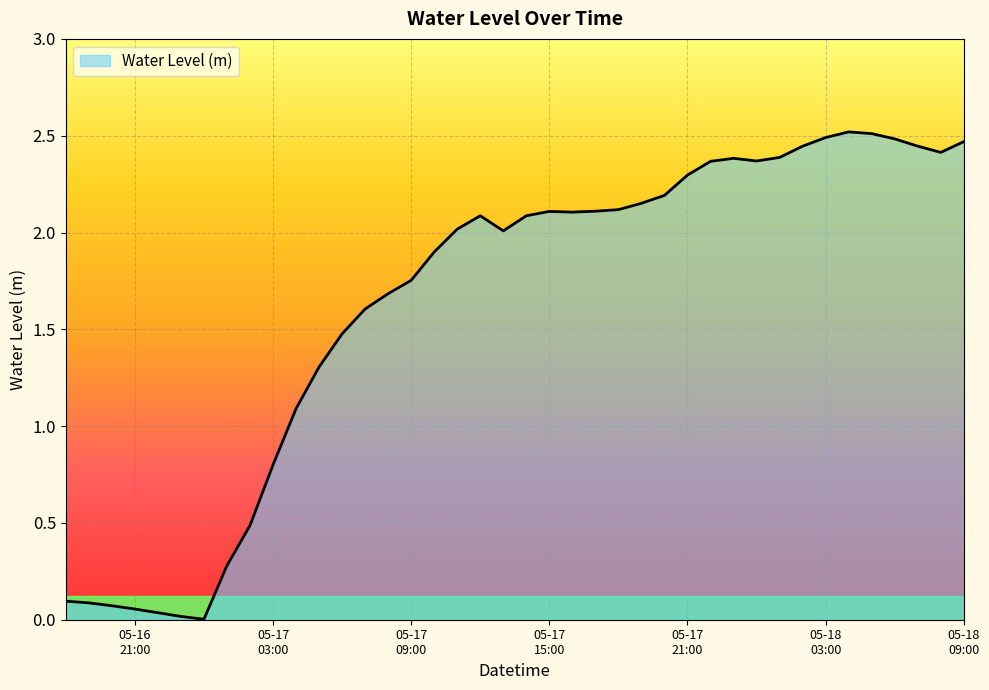

Is this an area chart (filled region under the line)?

Yes